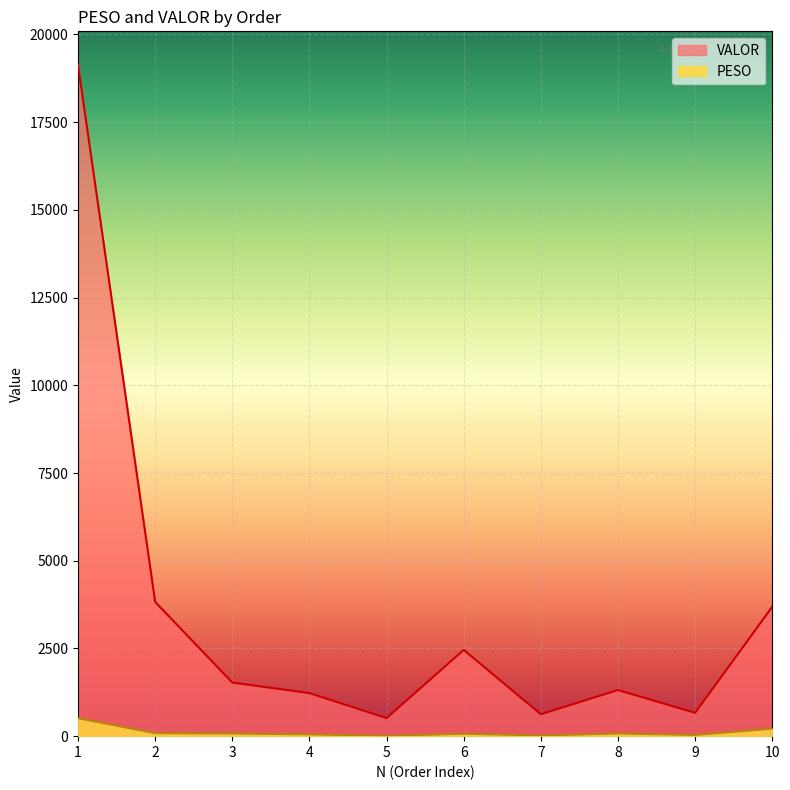

True or false: VALOR has more than 2 points higher than both neighbors.

False